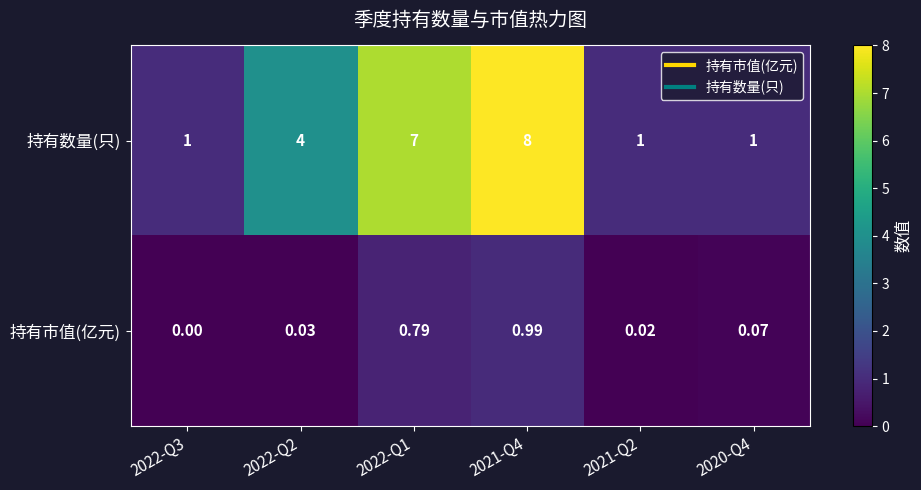

What is the greatest value displayed?

8.0